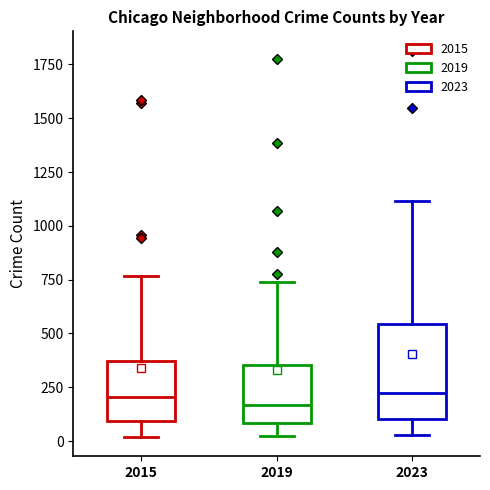

Reading left to right, transcribe this box plot: for each box, give where its median line is, the range the box spans, and where its two whiskers end, as read against the y-axis. The values are not printed on the chart, so give them approximately, as read against the axis.

2015: median 200, box 100 to 350, whiskers 0 to 750
2019: median 150, box 100 to 350, whiskers 0 to 750
2023: median 200, box 100 to 550, whiskers 50 to 1100